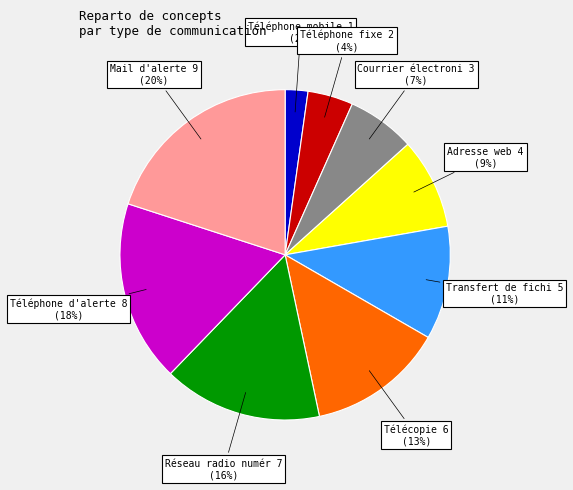

Count the number of slices in the pie.

9